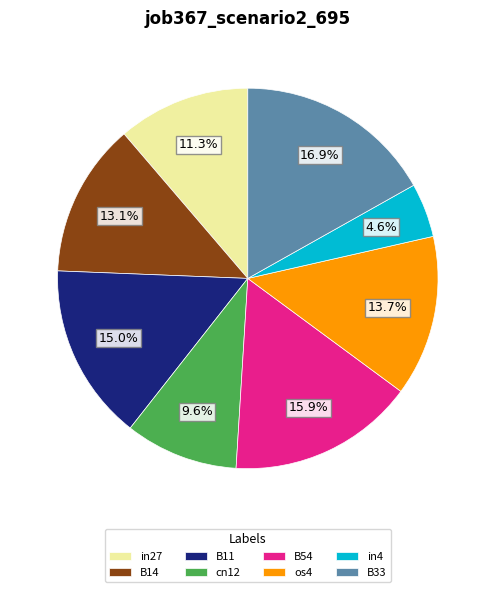

Which has a higher value, B33 or cn12?

B33